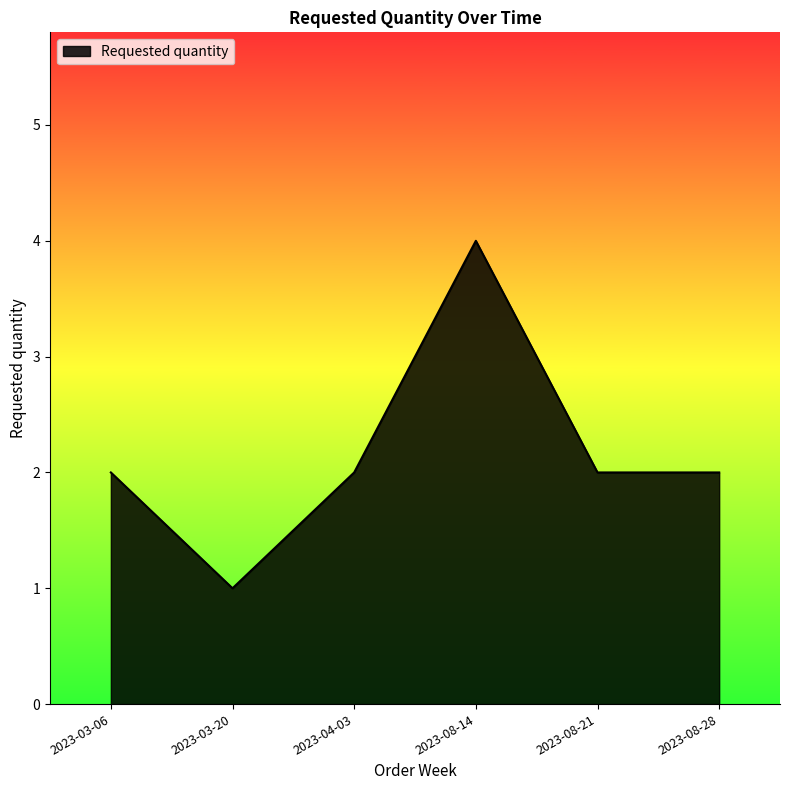

The value at 2023-08-28 is 2. True or false?

True